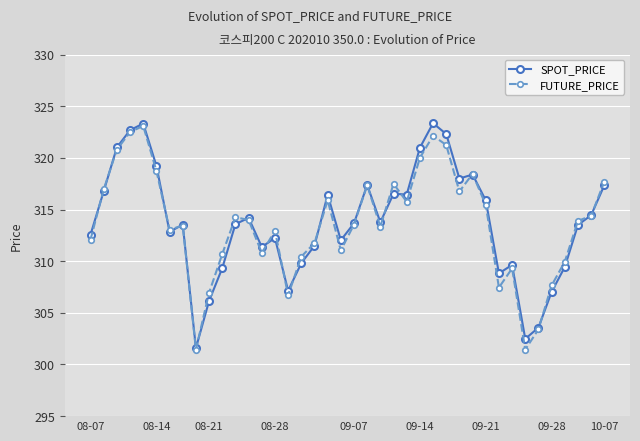

What is the value of the FUTURE_PRICE point at the 35th from the left?

303.4